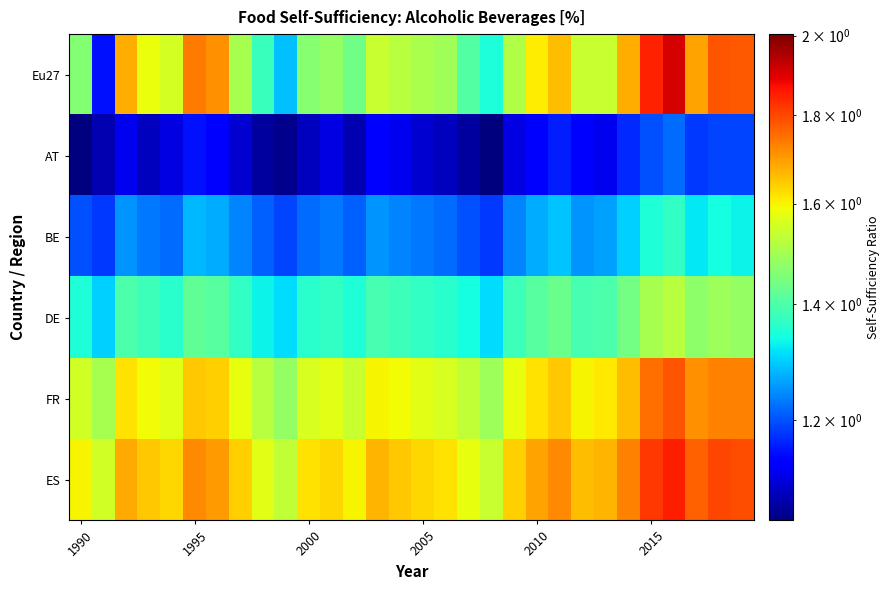

Count the number of categories in the chart.

30